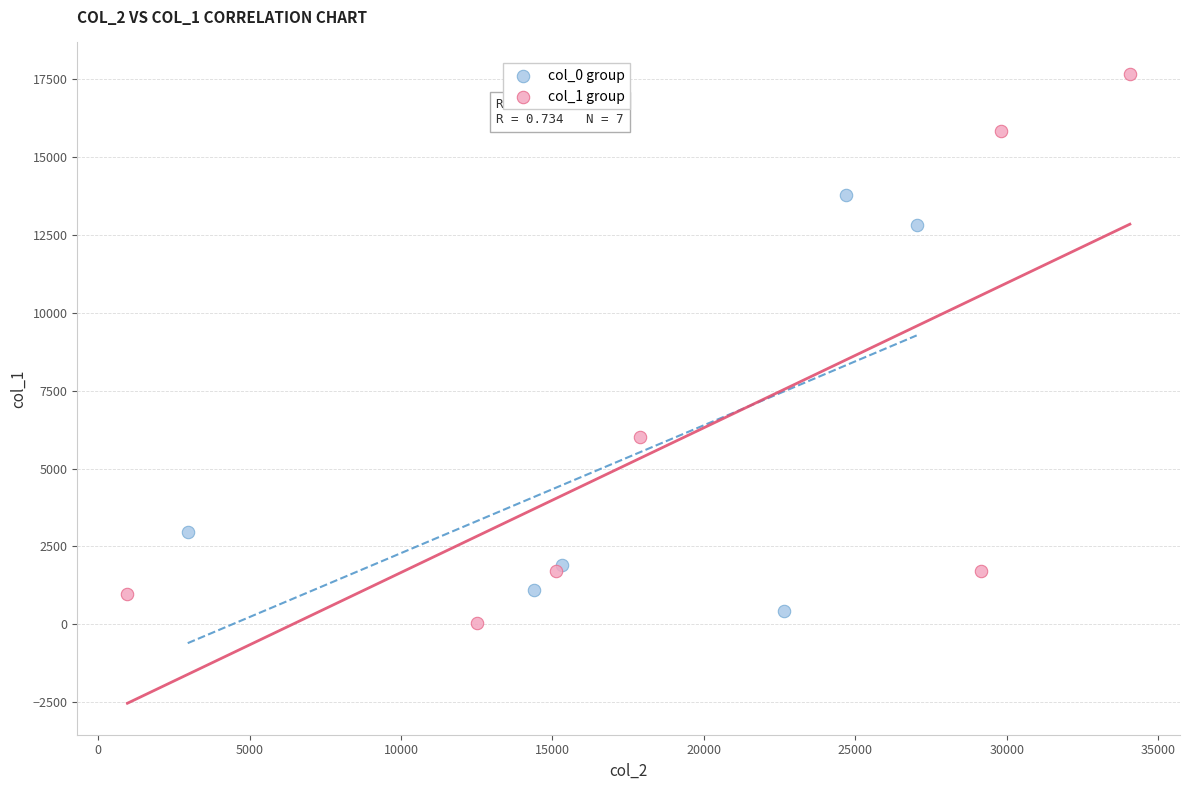

What are all the series names shown in the legend?

col_0 group, col_1 group